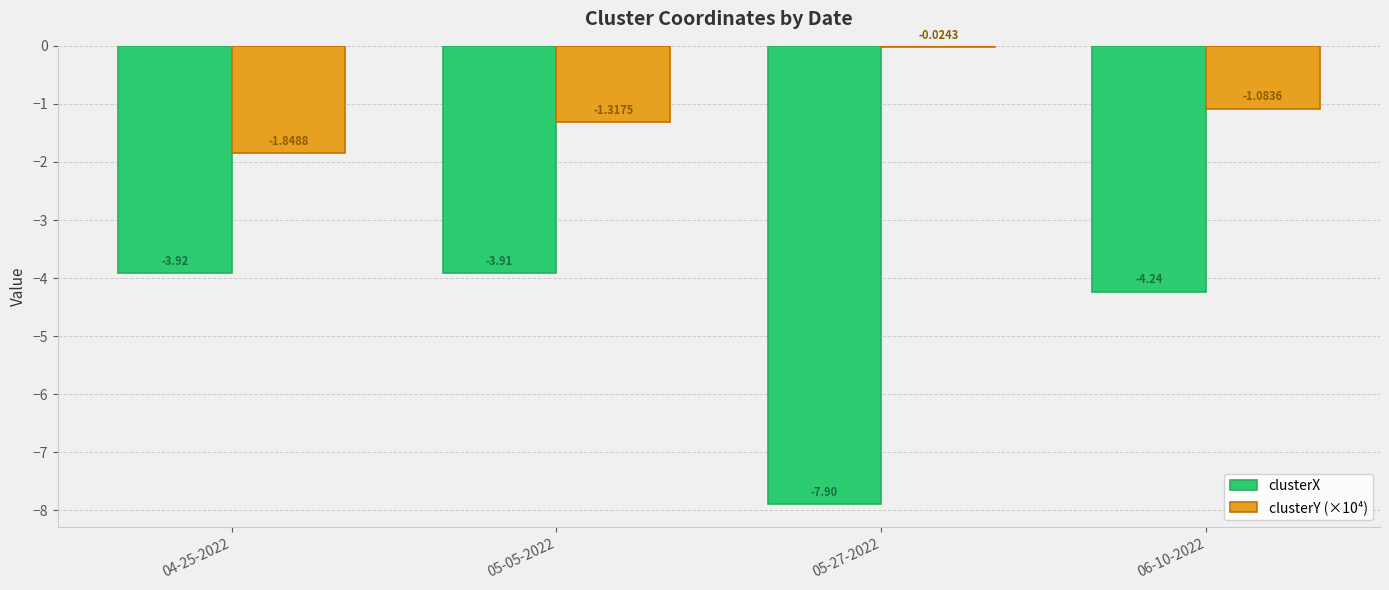

What is the sum of all clusterX values?

-20.0